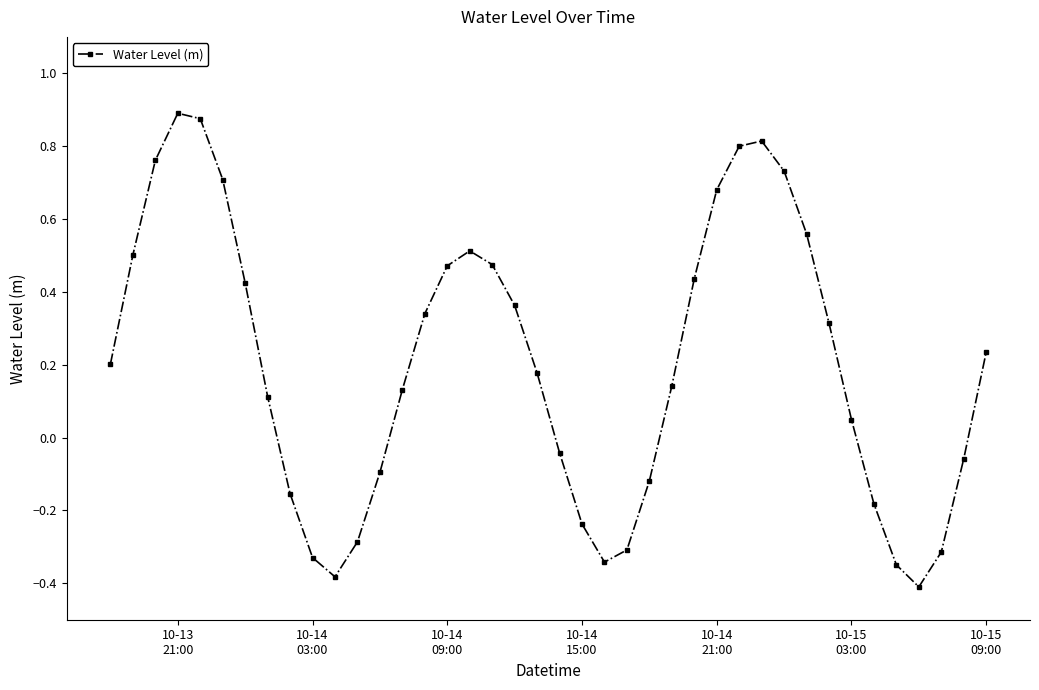

What is the difference between the second highest and second lowest values?

1.3